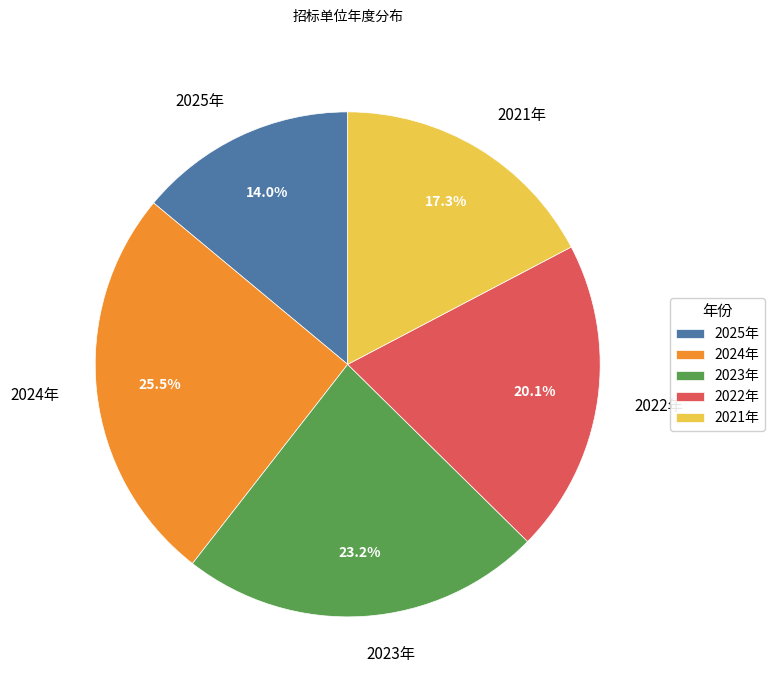

Count the number of slices in the pie.

5